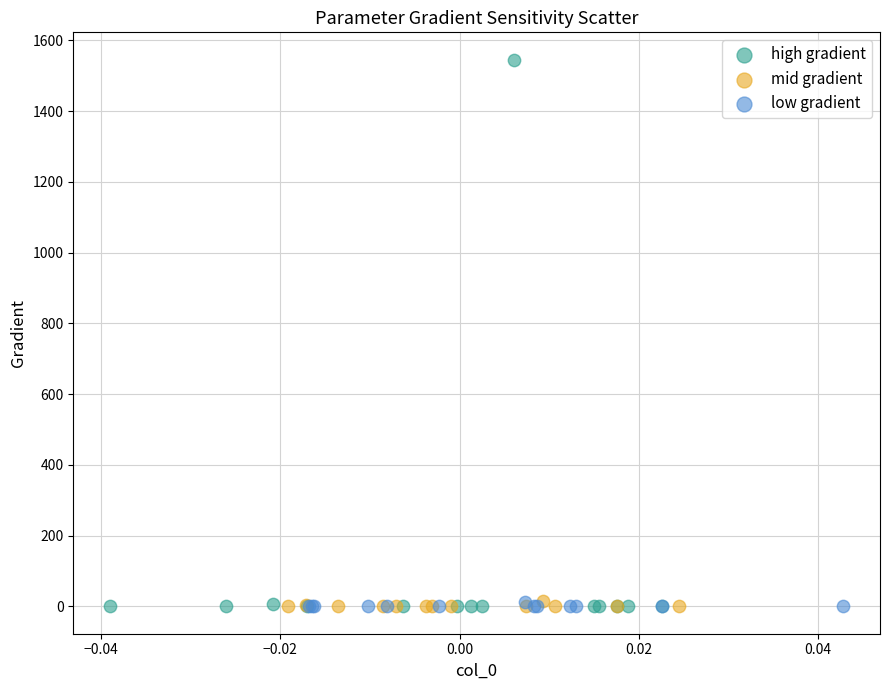

Which series reaches the maximum Y coordinate?

high gradient